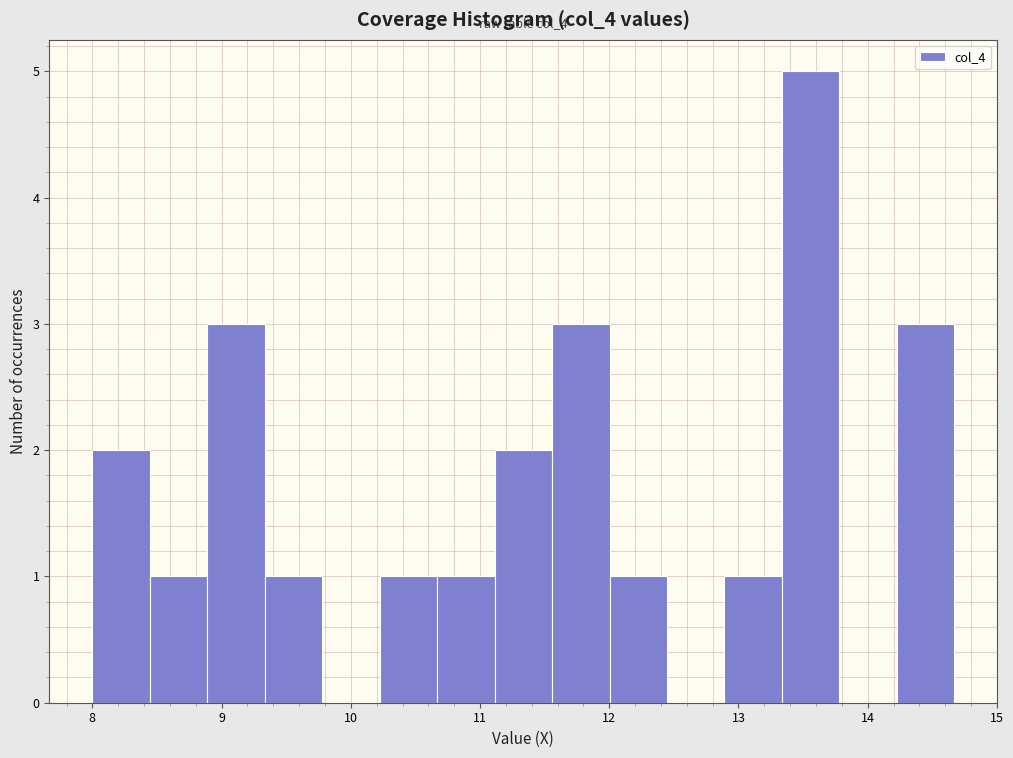

Over which range of the x-axis is the bar tallest?

13.3 to 13.8